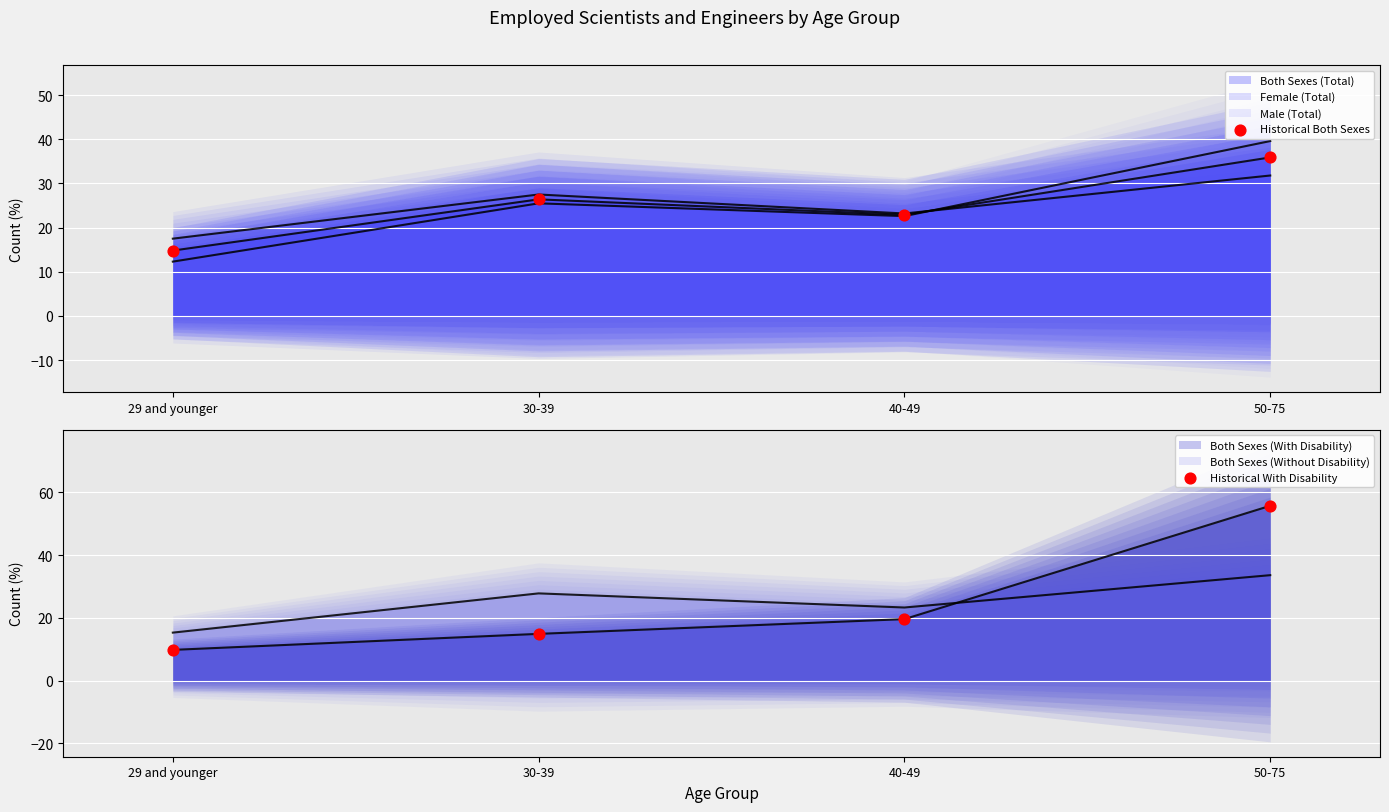

What is the total value across all series at 30-39?

41.3